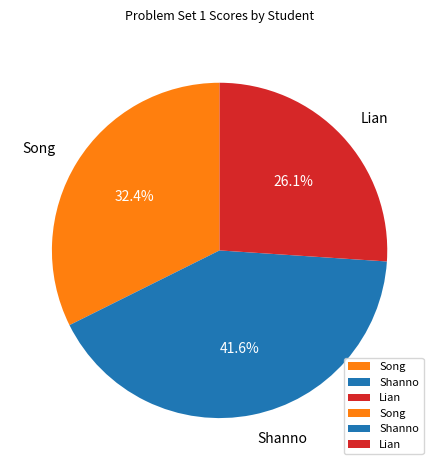

True or false: Lian accounts for 37% of the total.

False